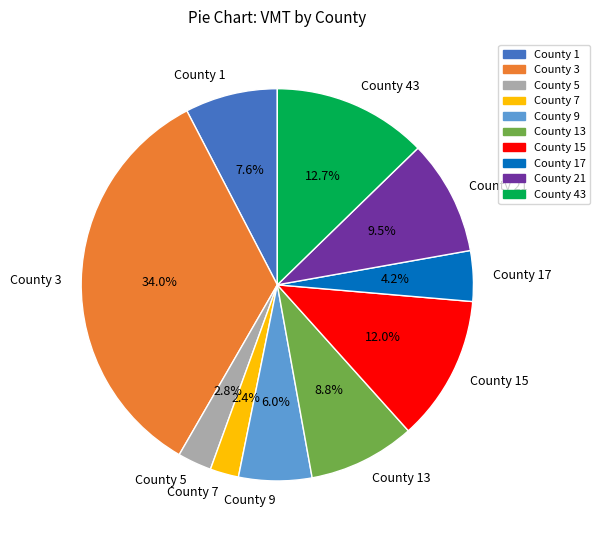

Is there any slice that represents more than half of the pie?

No